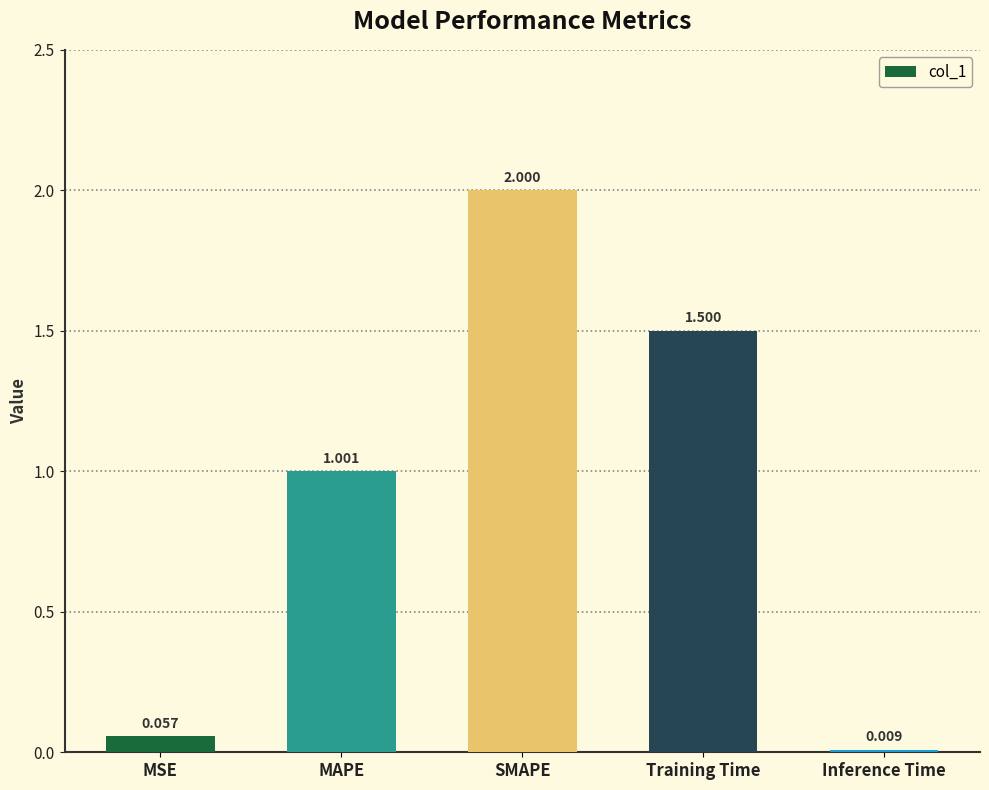

List the labels in order of value, smallest first.

Inference Time, MSE, MAPE, Training Time, SMAPE